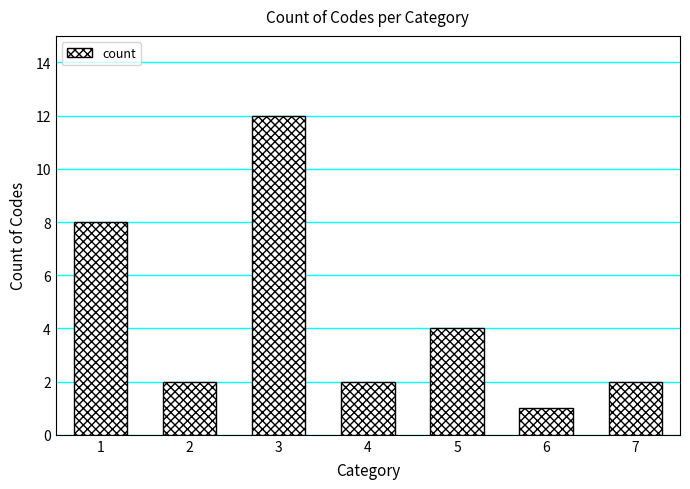

Approximately how many times larger is the value at 3 compared to 5?

3.0